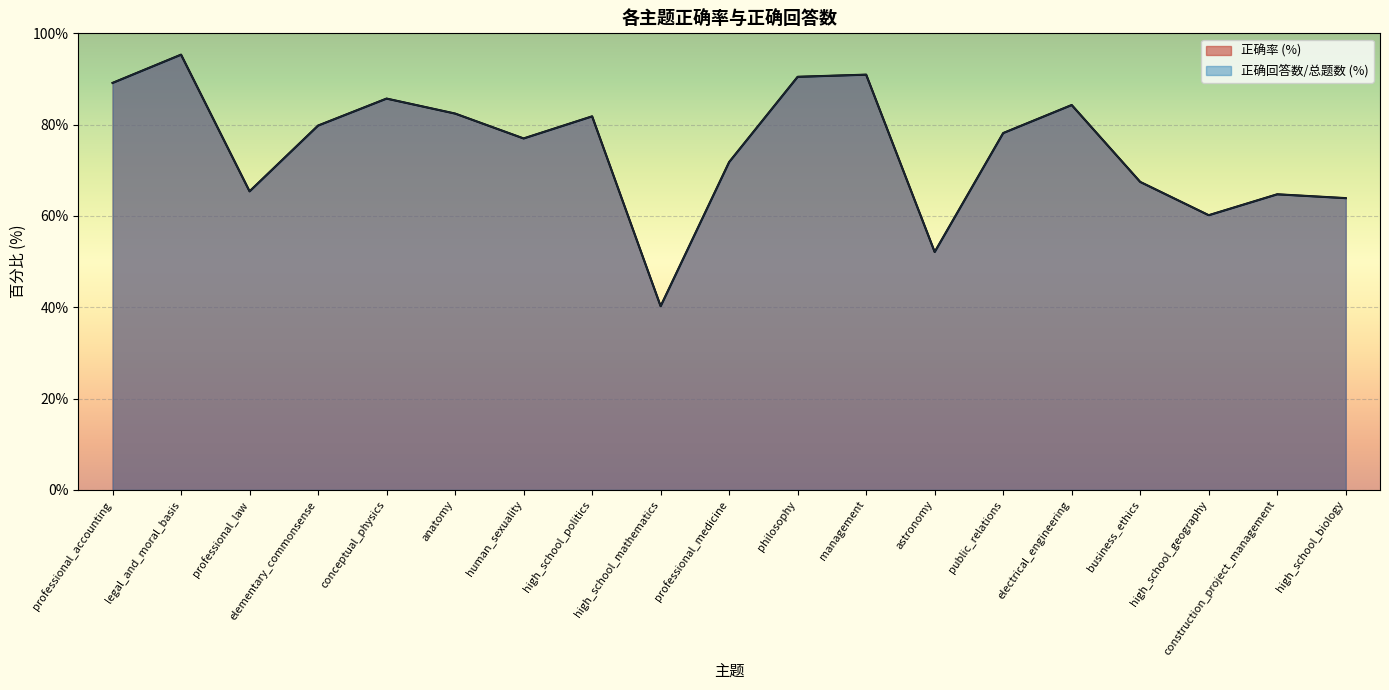

How many lines are shown in the chart?

1